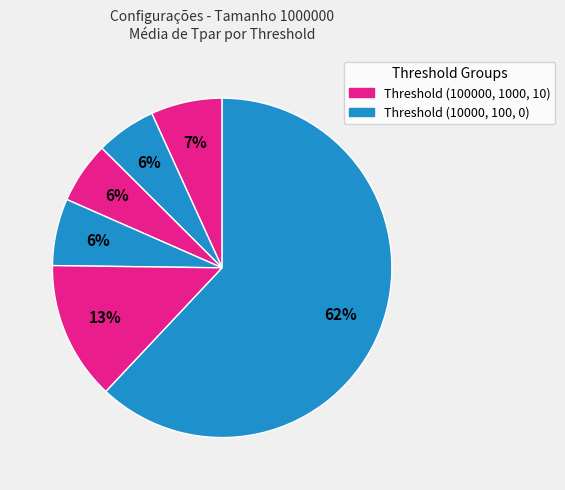

How many segments does this pie chart have?

6